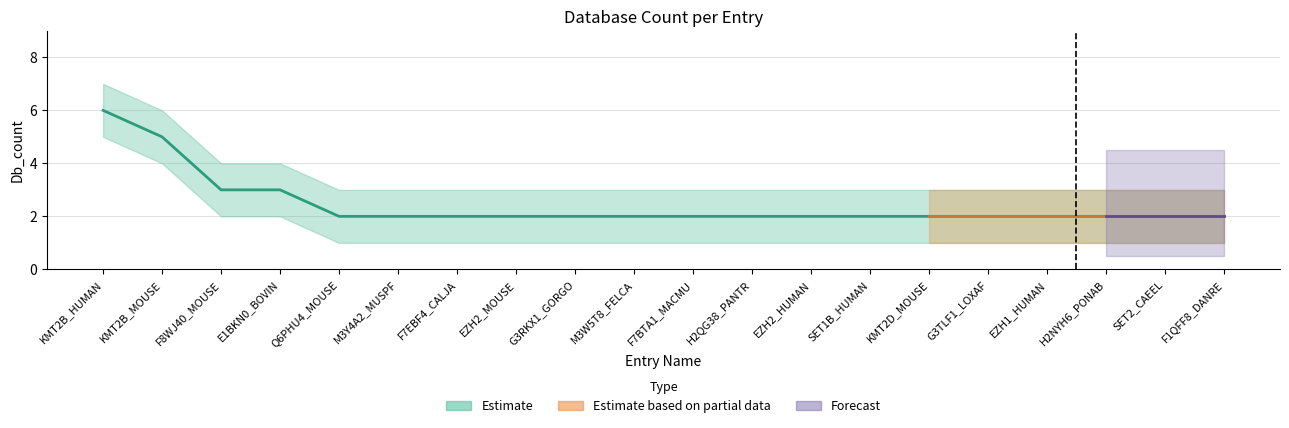

What is the lowest value of the upper series?

3